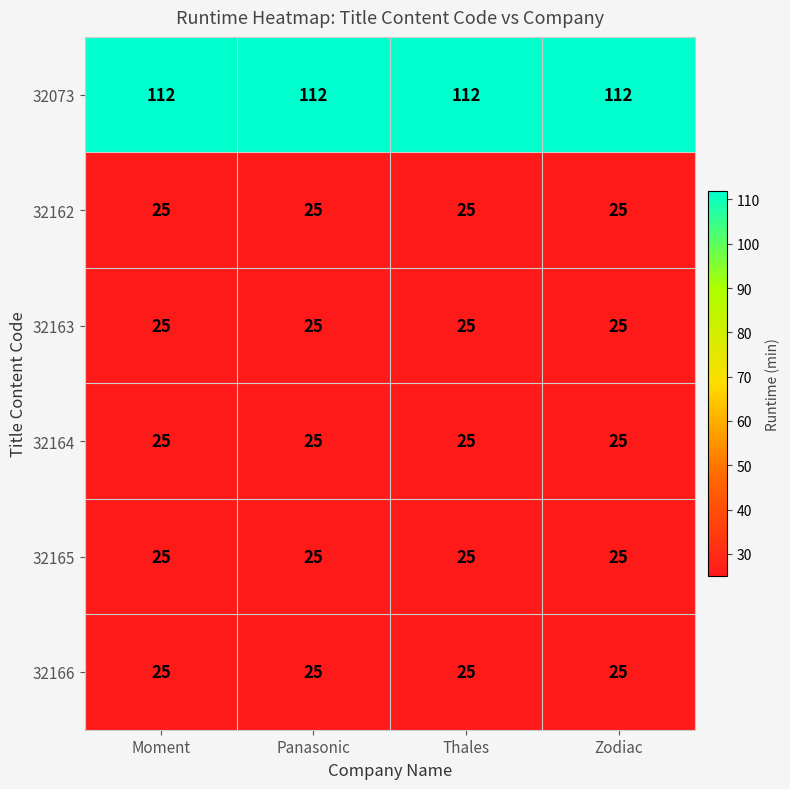

What is the maximum value for 32162?

25